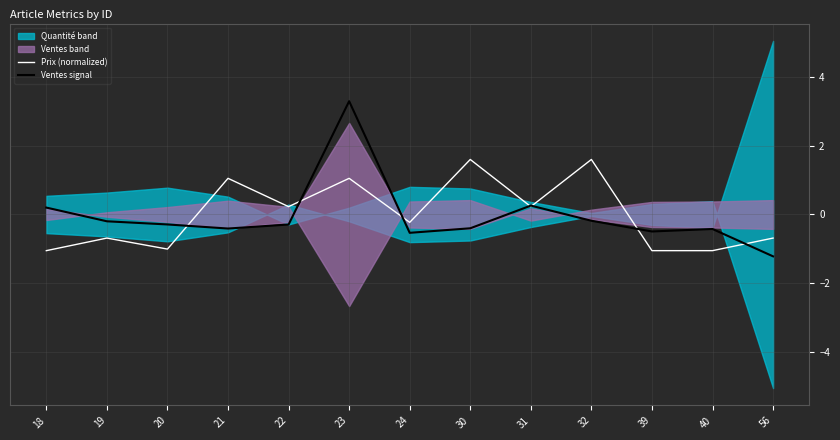

Is this an area chart (filled region under the line)?

No